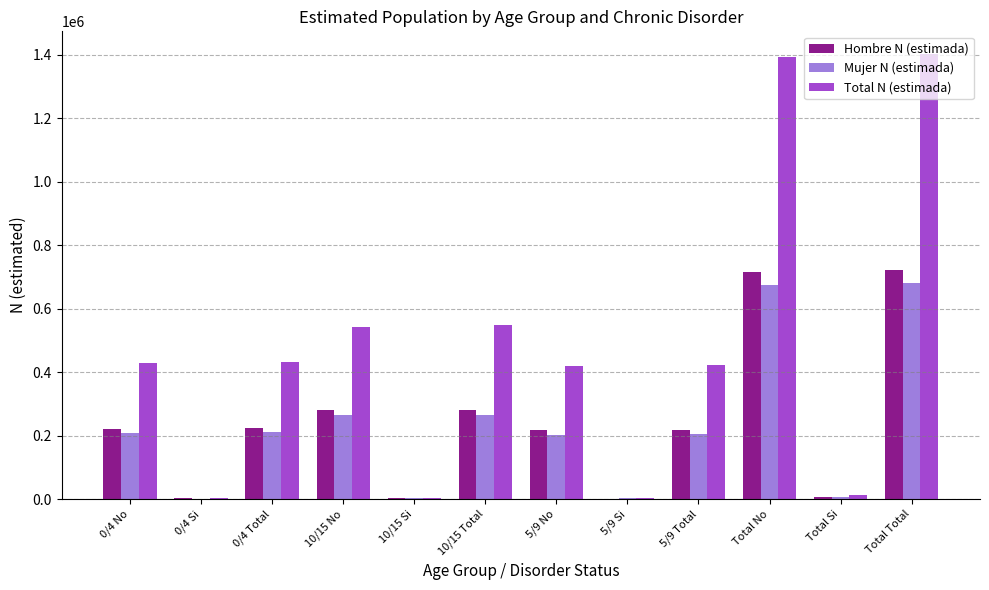

The value of Total N (estimada) at 0/4 Si is 4662. True or false?

True